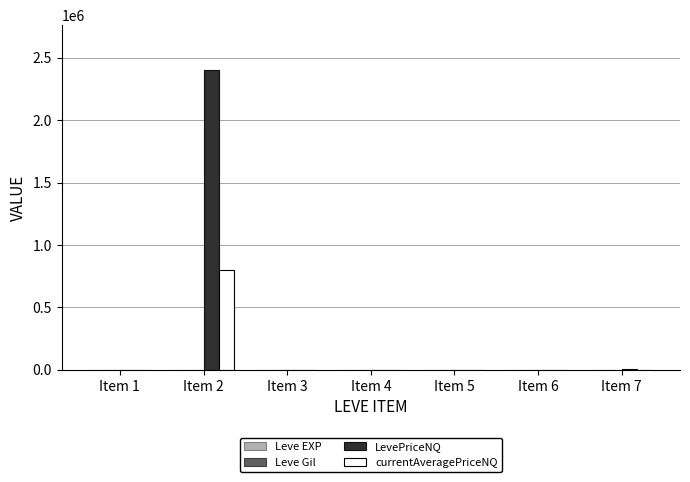

Which series has the largest total across all categories?

LevePriceNQ